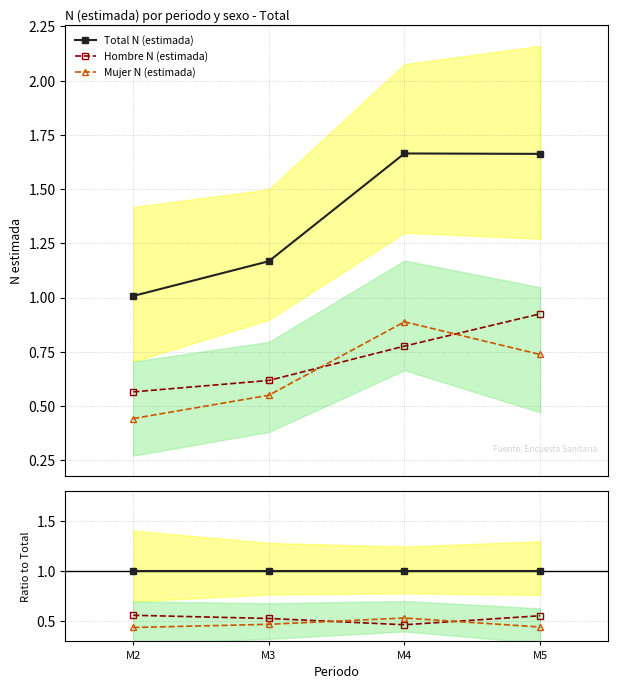

Which series has the widest spread of values?

Total N (estimada)